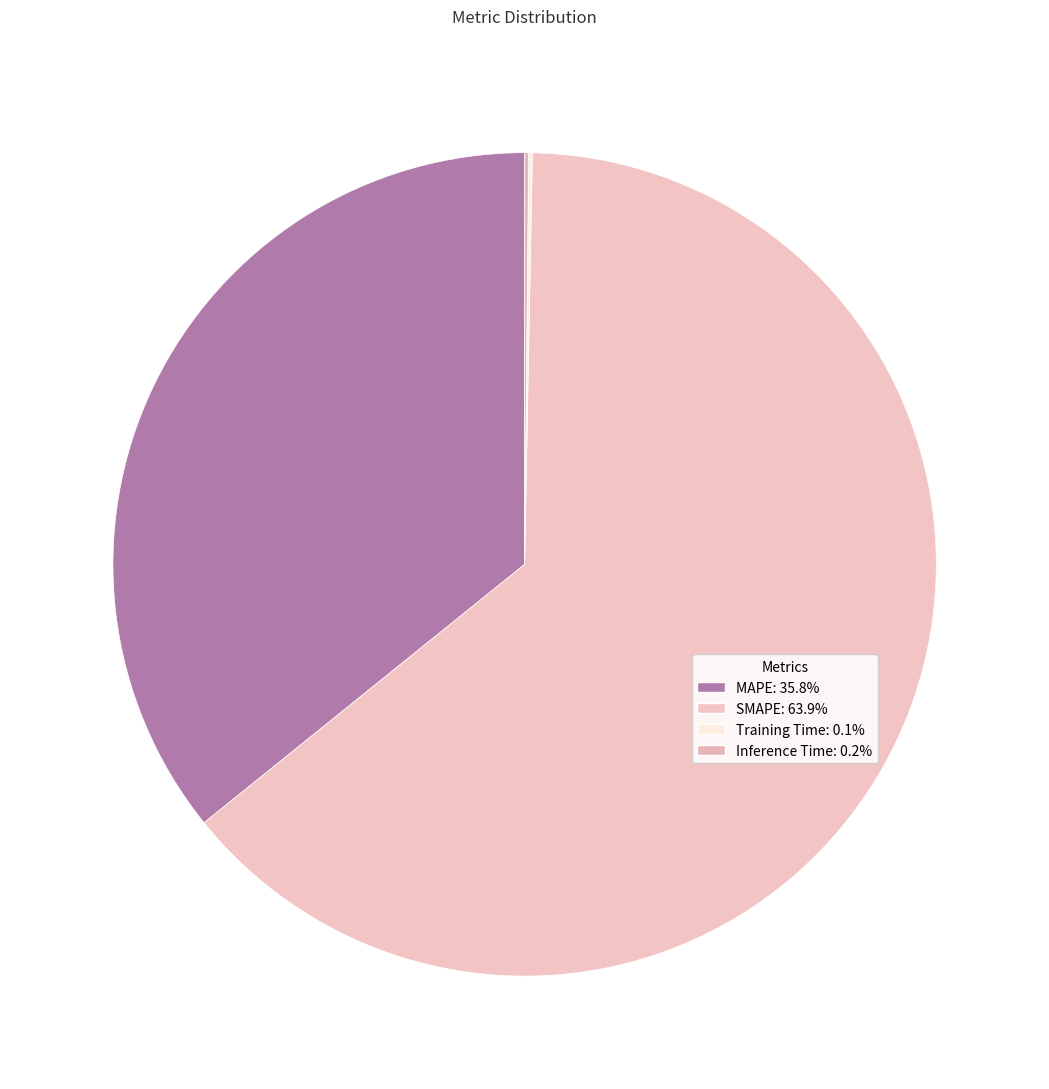

The SMAPE slice represents 64% of the pie. True or false?

True